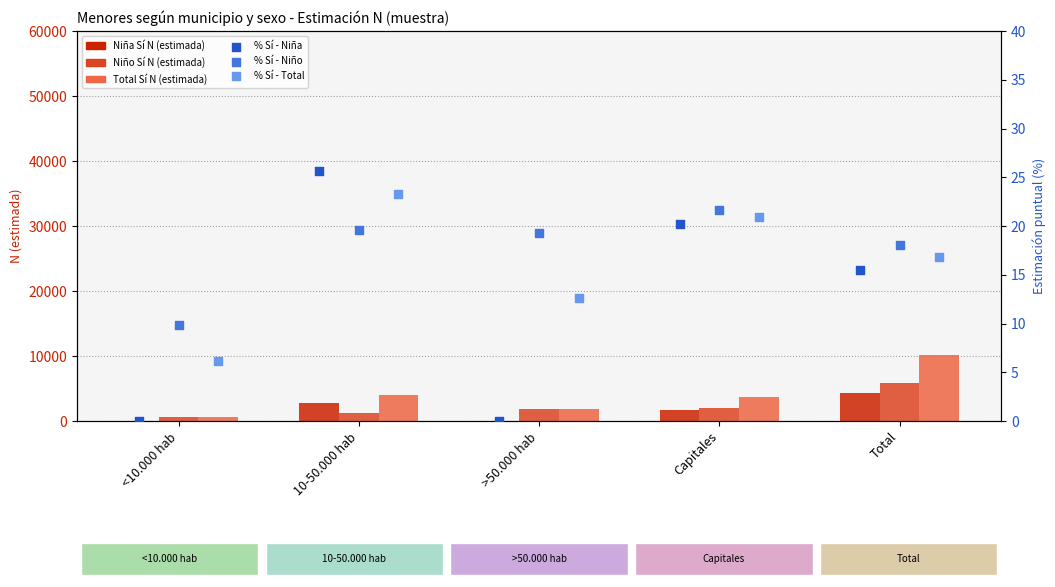

What is the total value across all series at Total?

20464.4